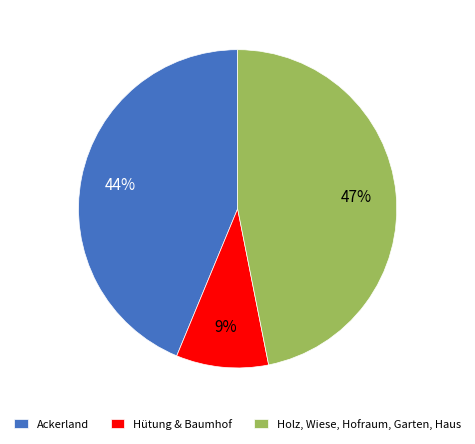

How many segments does this pie chart have?

3